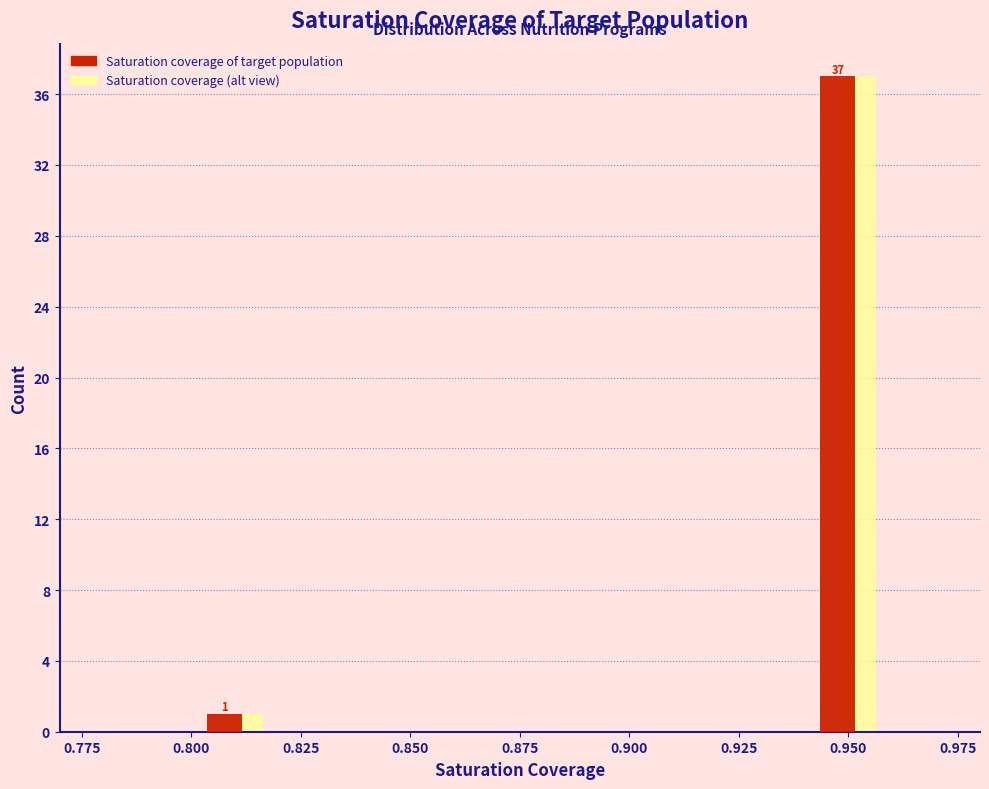

In the Saturation coverage of target population series, which range on the x-axis has the tallest bar?

0.94 to 0.96